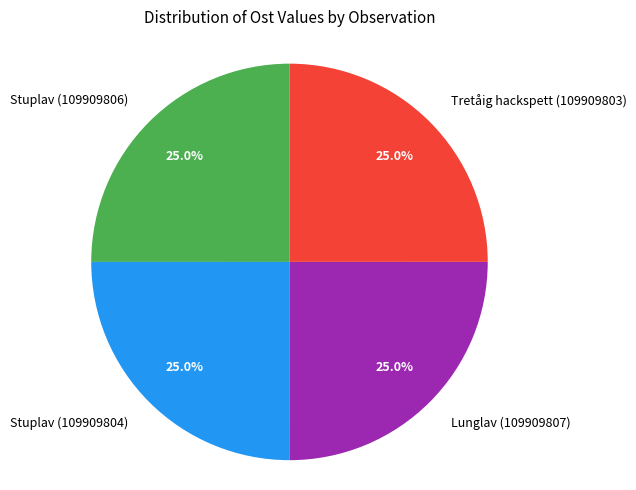

Does Stuplav (109909804) represent more than half of the total?

No